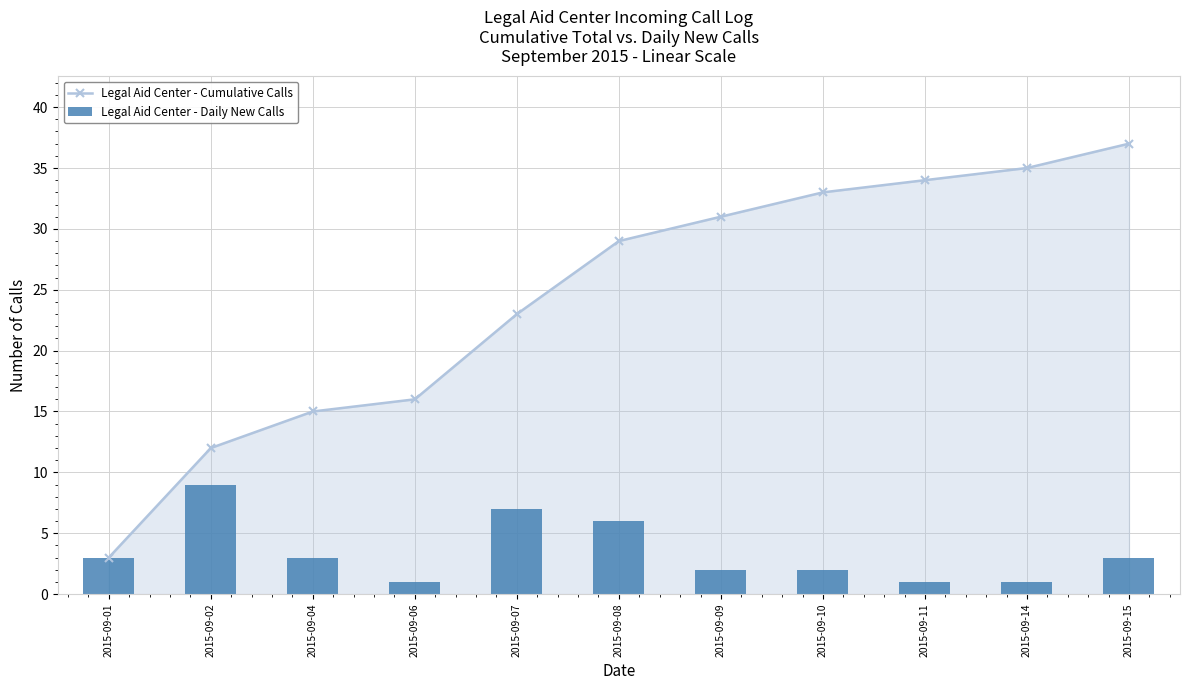

Are the bars grouped side by side (vs. stacked)?

Yes